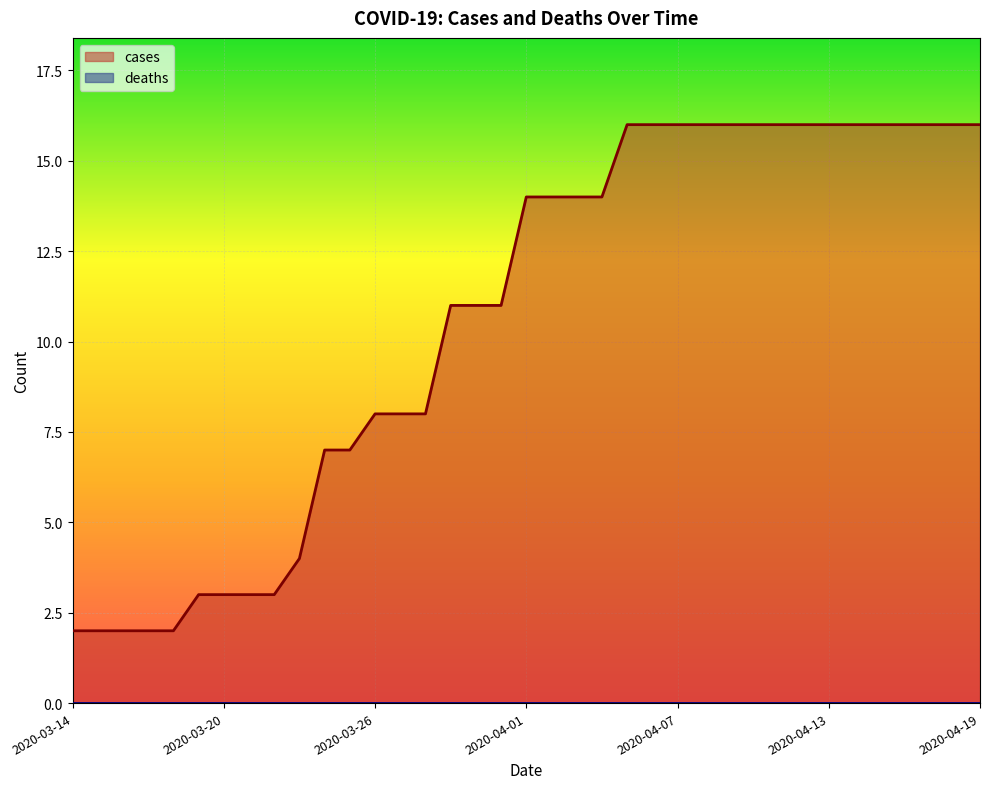

What is the label of the 24th point from the left?

2020-04-06